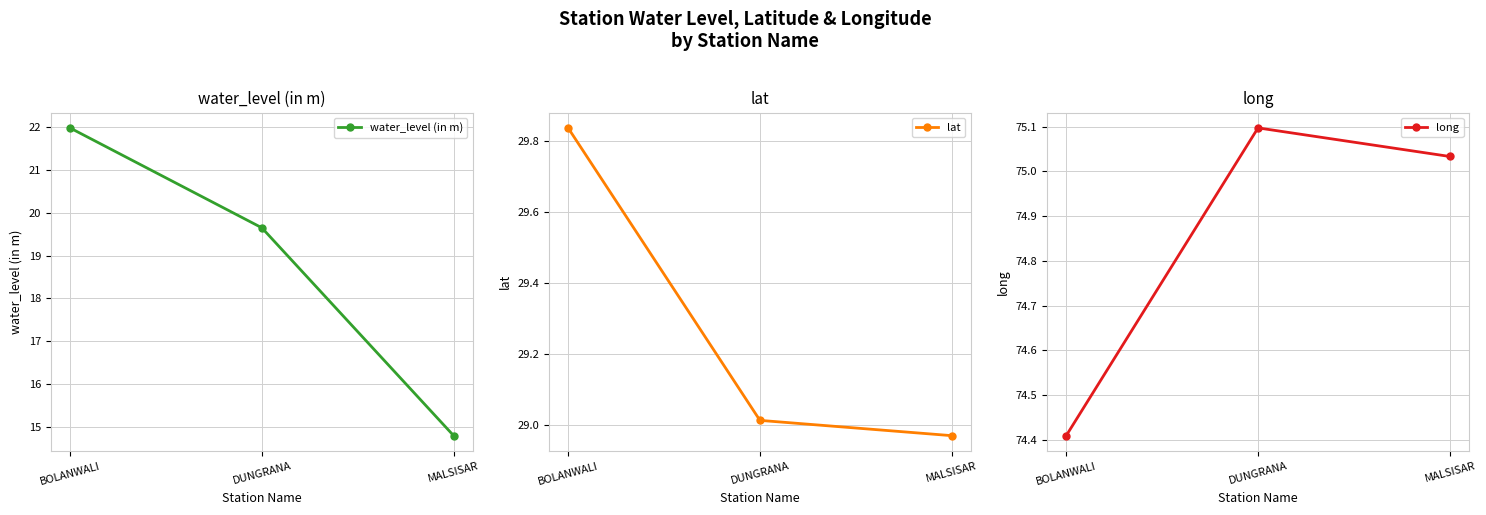

What are all the series names shown in the legend?

water_level (in m), lat, long